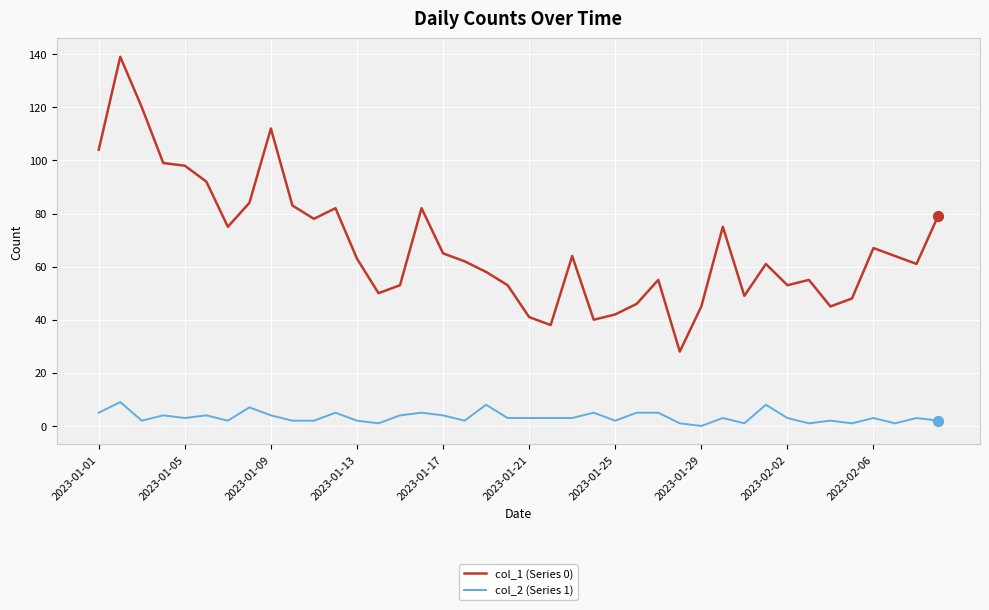

Which series has the largest total across all categories?

col_1 (Series 0)